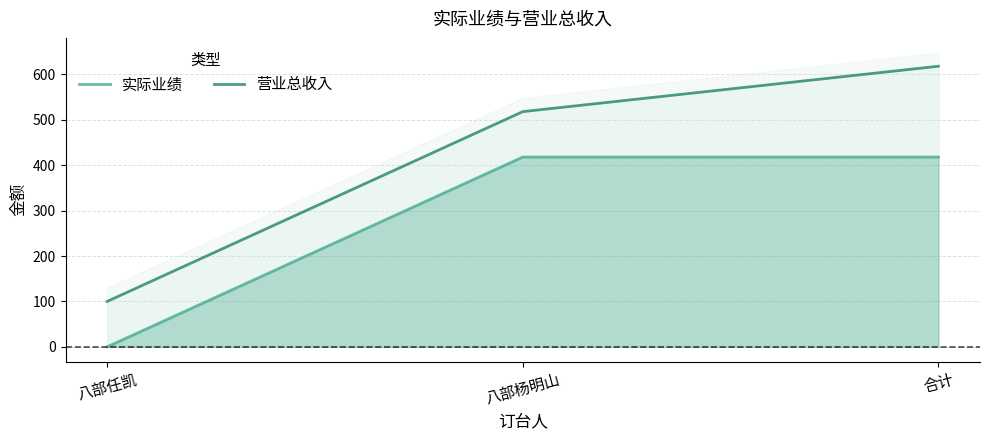

Reading right to left, what are all the values shown in this chart?

实际业绩: 合计=418	八部杨明山=418	八部任凯=0
营业总收入: 合计=618	八部杨明山=518	八部任凯=100